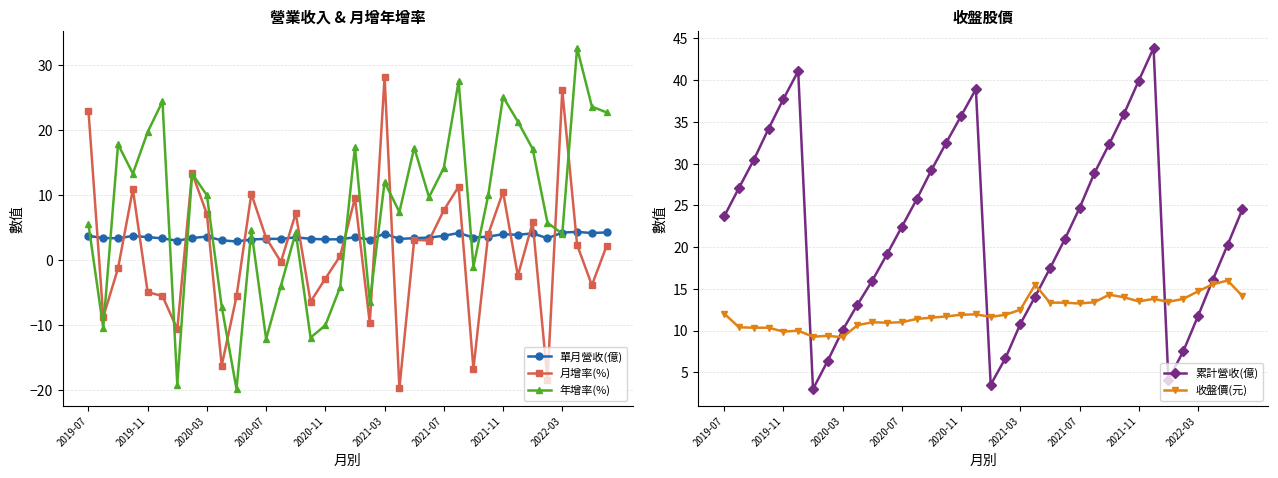

True or false: 收盤價(元) has more than 2 points higher than both neighbors.

True